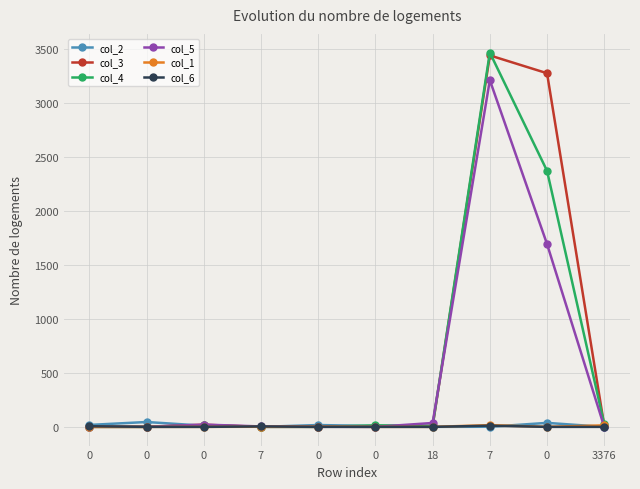

What is the total value across all series at 0?

25